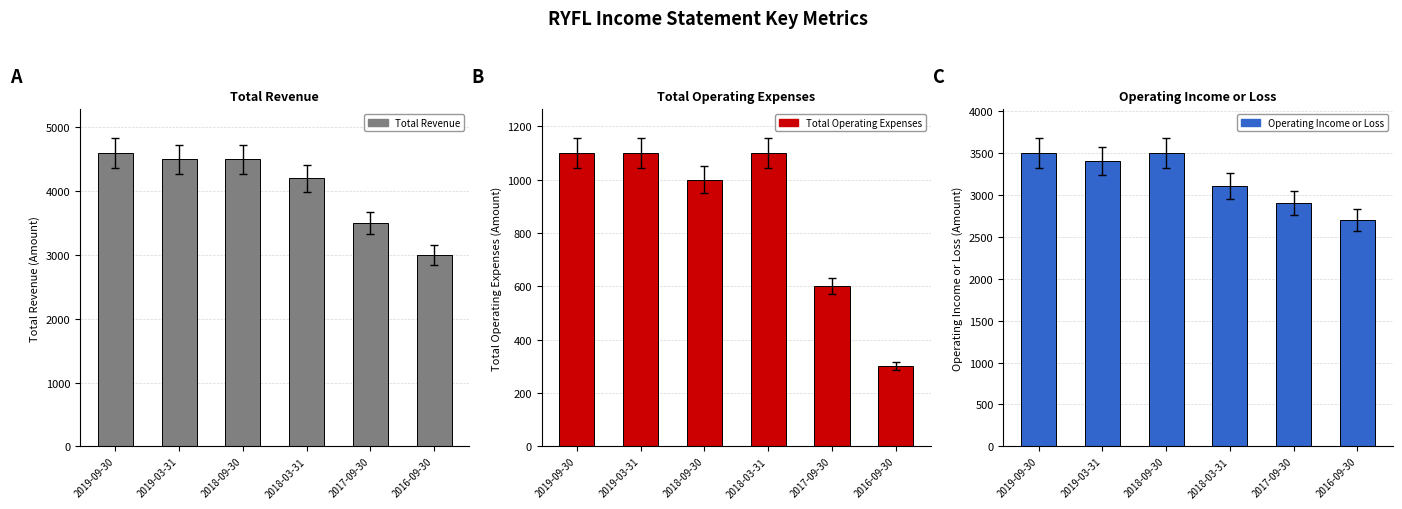

What is the average value of the Operating Income or Loss series?

3183